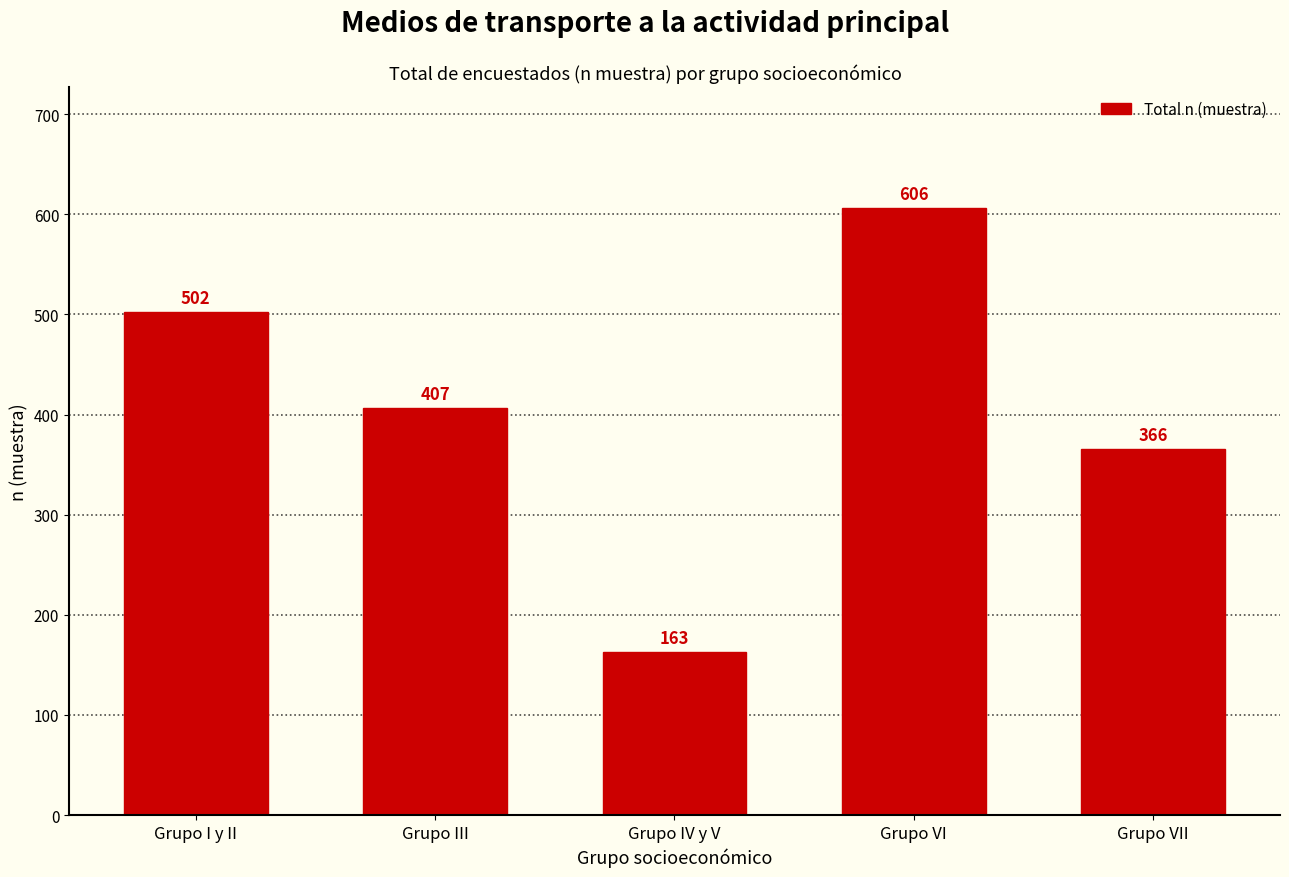

Reading left to right, extract all data points from this chart.

Grupo I y II=502	Grupo III=407	Grupo IV y V=163	Grupo VI=606	Grupo VII=366